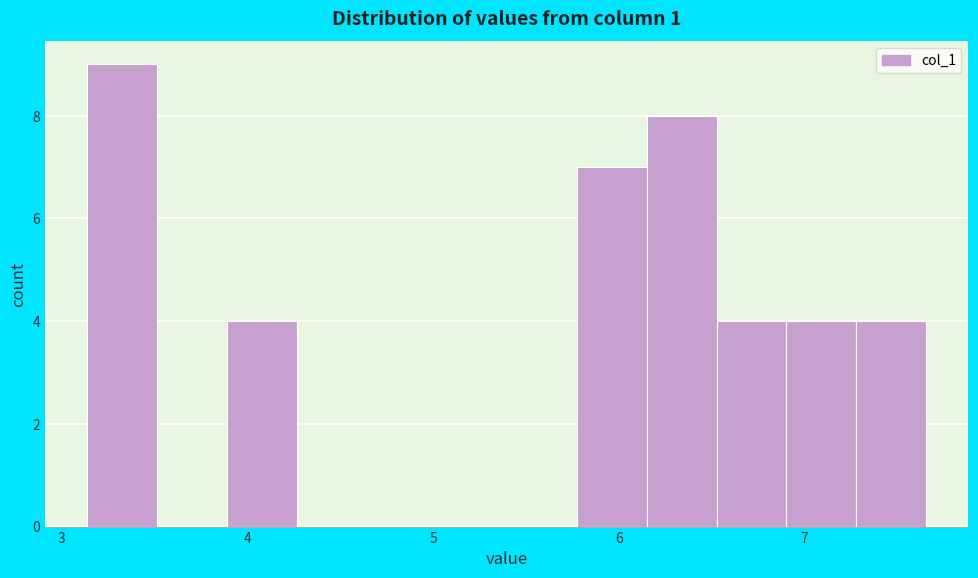

Read against the x-axis, roughly where is the centre of the tallest bar?

3.3